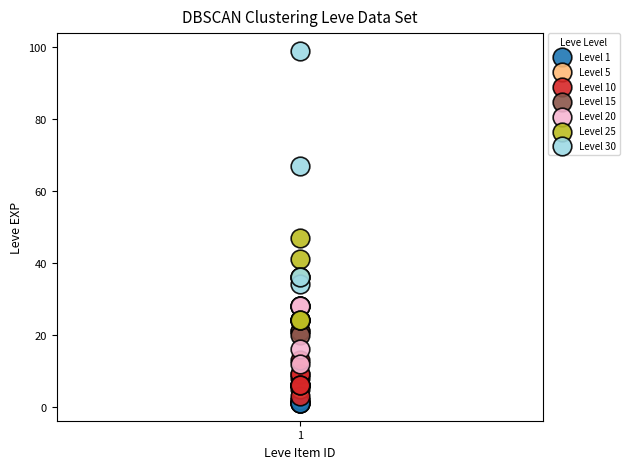

Which series reaches the minimum Y coordinate?

Level 1